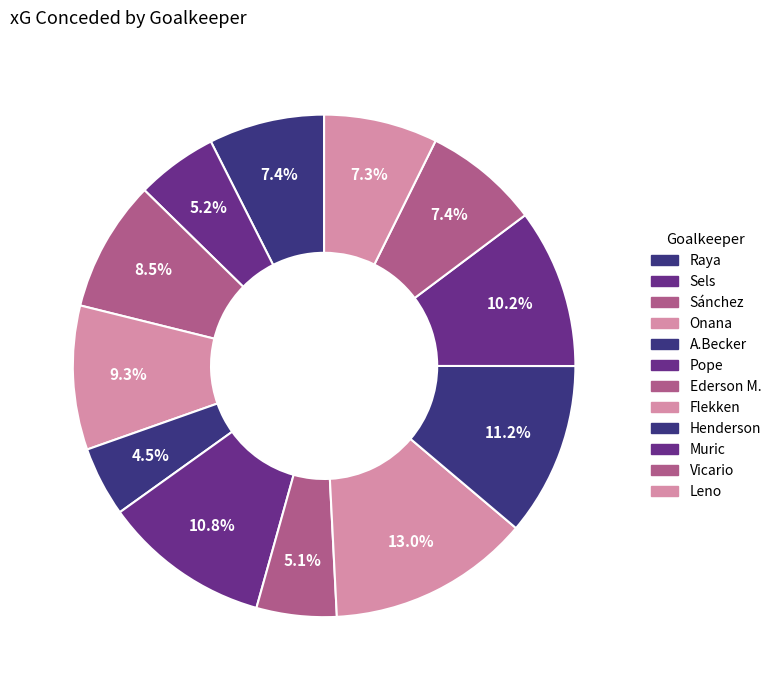

Do Pope and Henderson together represent more than half of the pie?

No